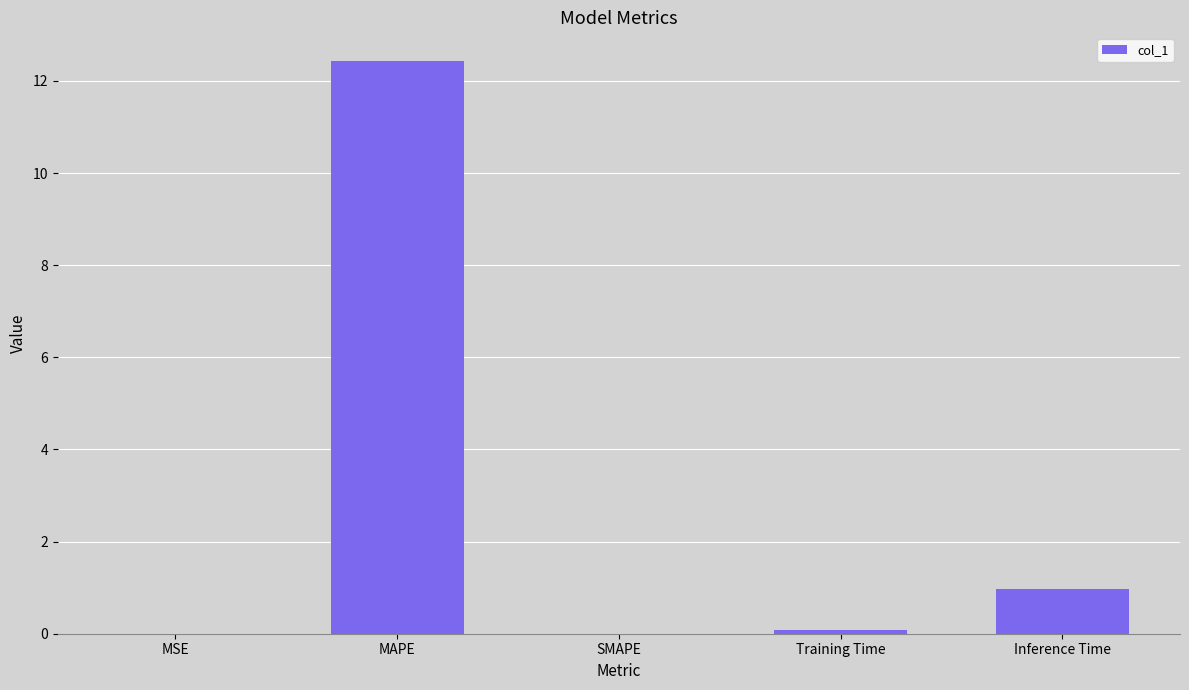

Which category has the highest value across all series?

MAPE